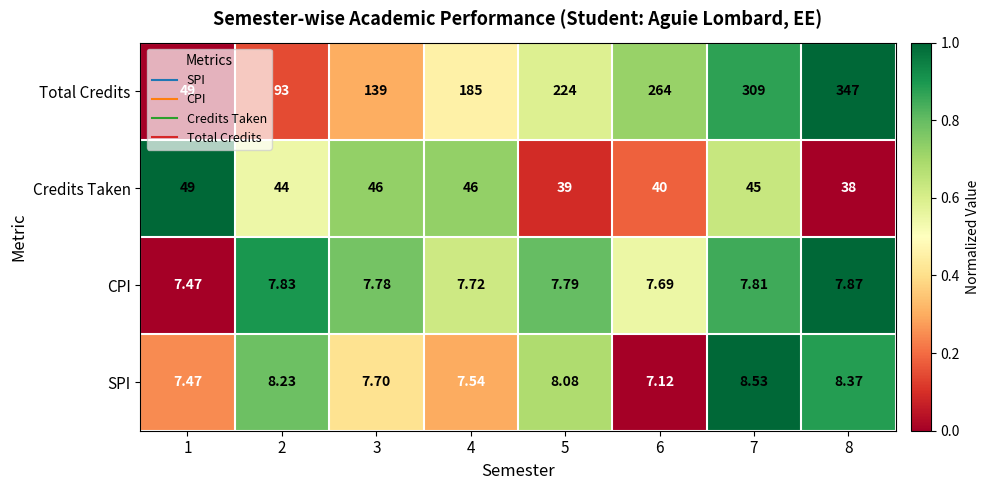

List the series in order of their peak value, lowest first.

CPI, SPI, Credits Taken, Total Credits